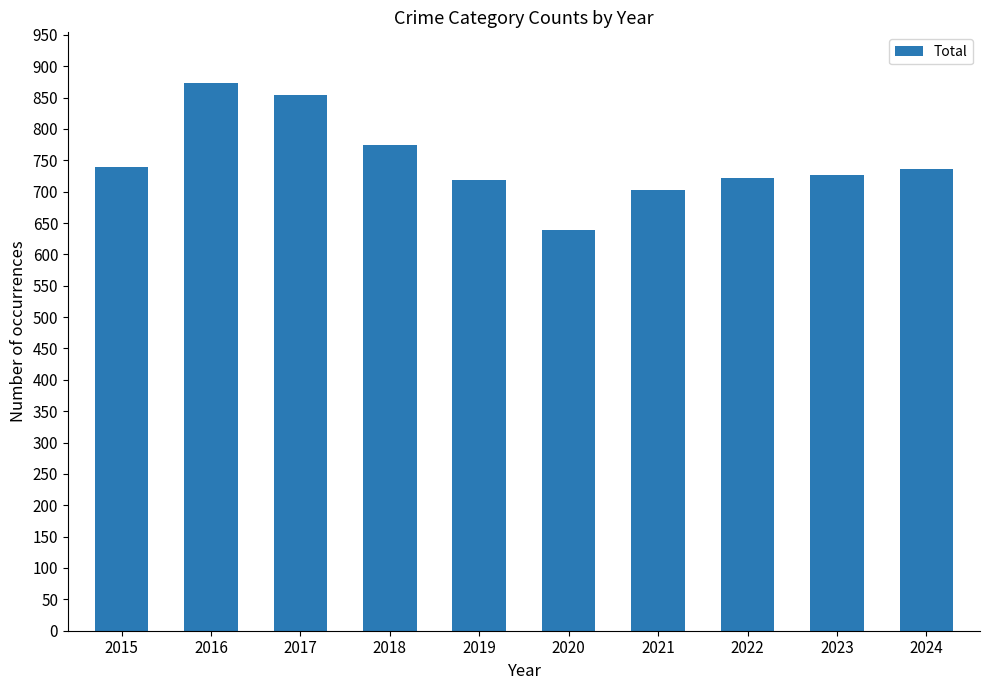

What is the sum of the values at 2018 and 2016?

1648